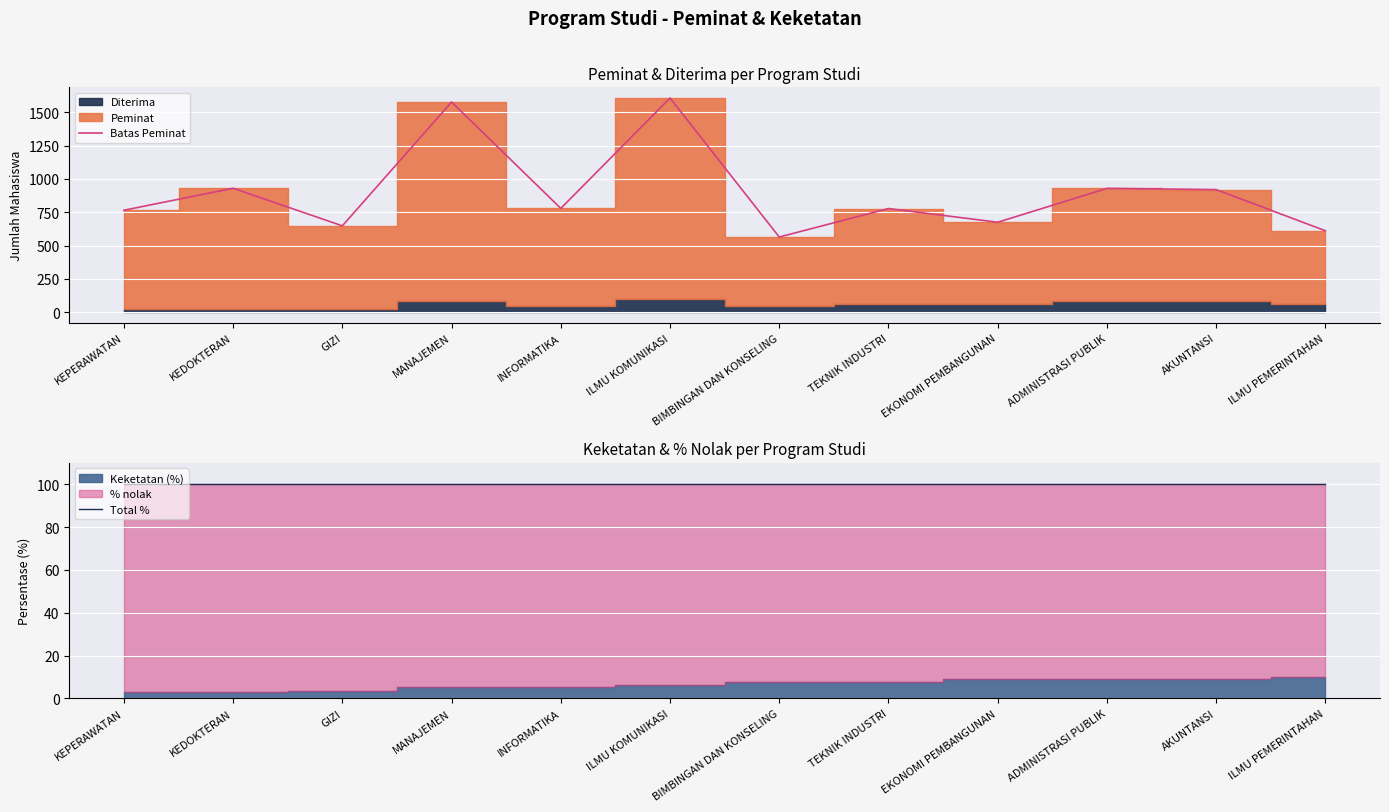

What is the sum of all Total % values?

1200